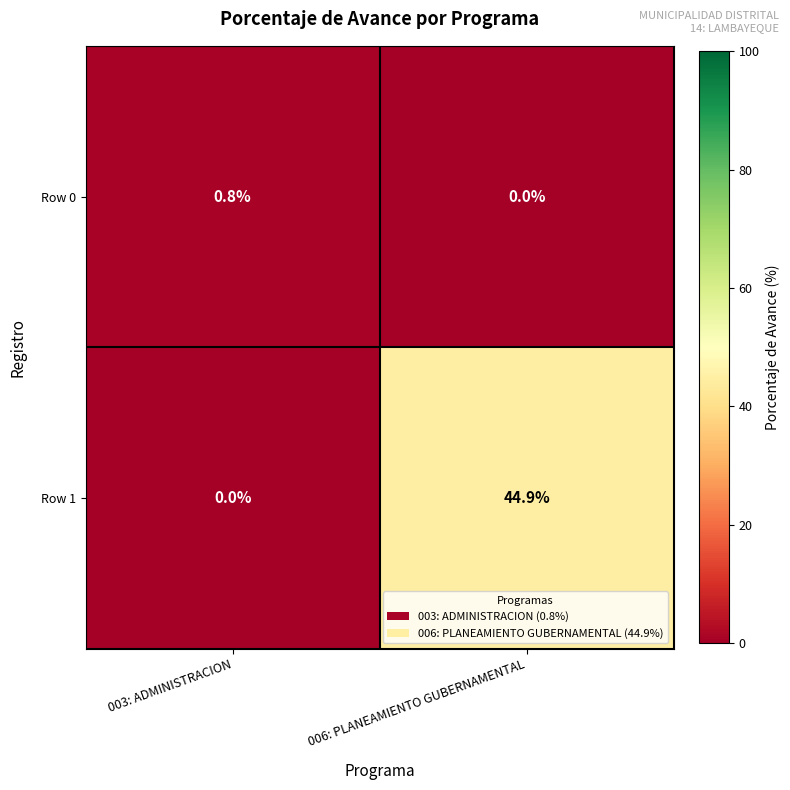

List the series in order of their peak value, lowest first.

Row 0, Row 1